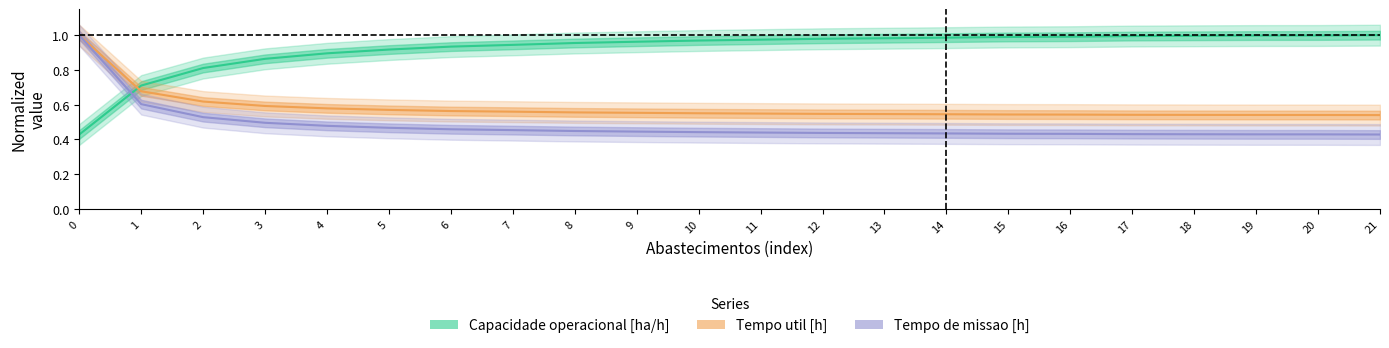

True or false: Capacidade operacional [ha/h] has more than 2 points higher than both neighbors.

False